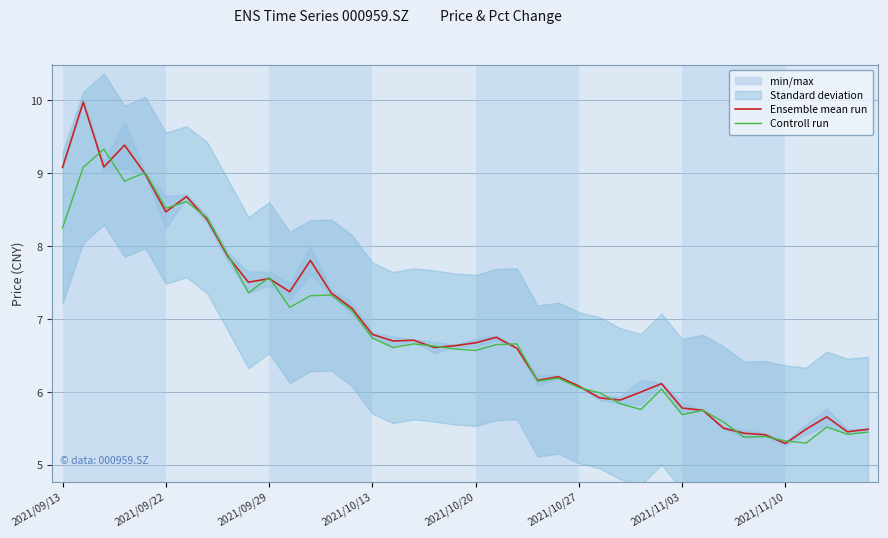

Where is Ensemble mean run nearest to the value 7?

14